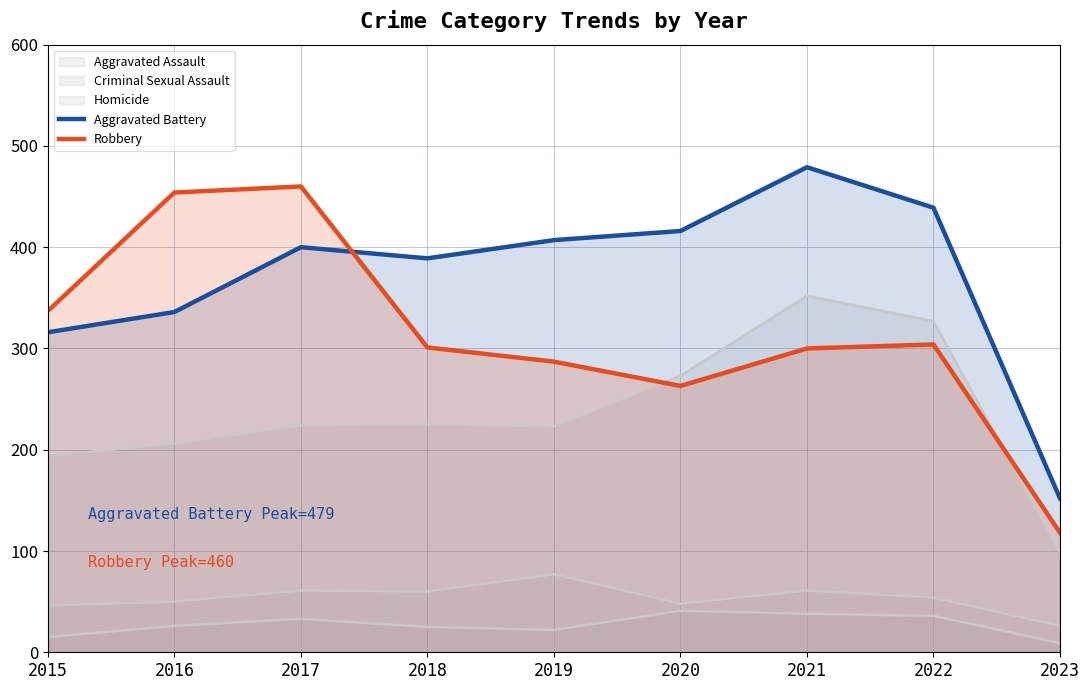

Which category has the lowest value across all series?

2023